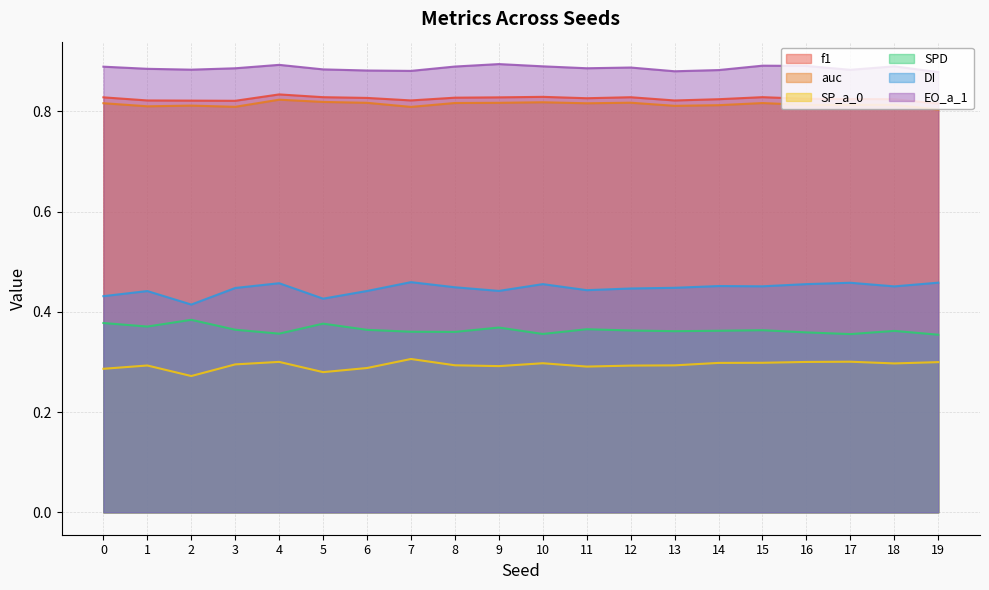

True or false: EO_a_1 and DI intersect in this chart.

False